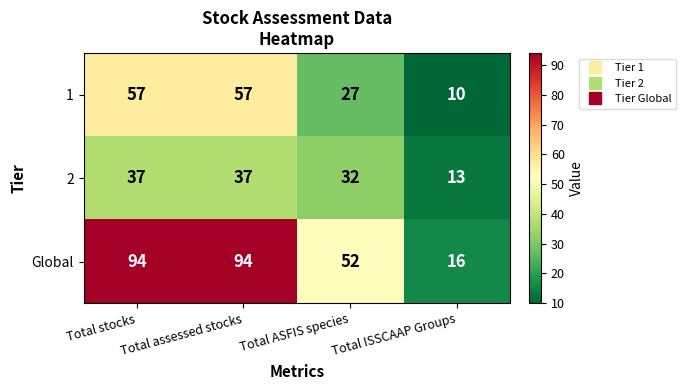

What is the maximum value shown in the chart?

94